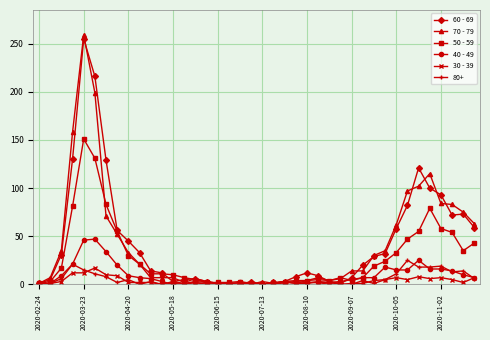

Which series has the widest spread of values?

70 - 79